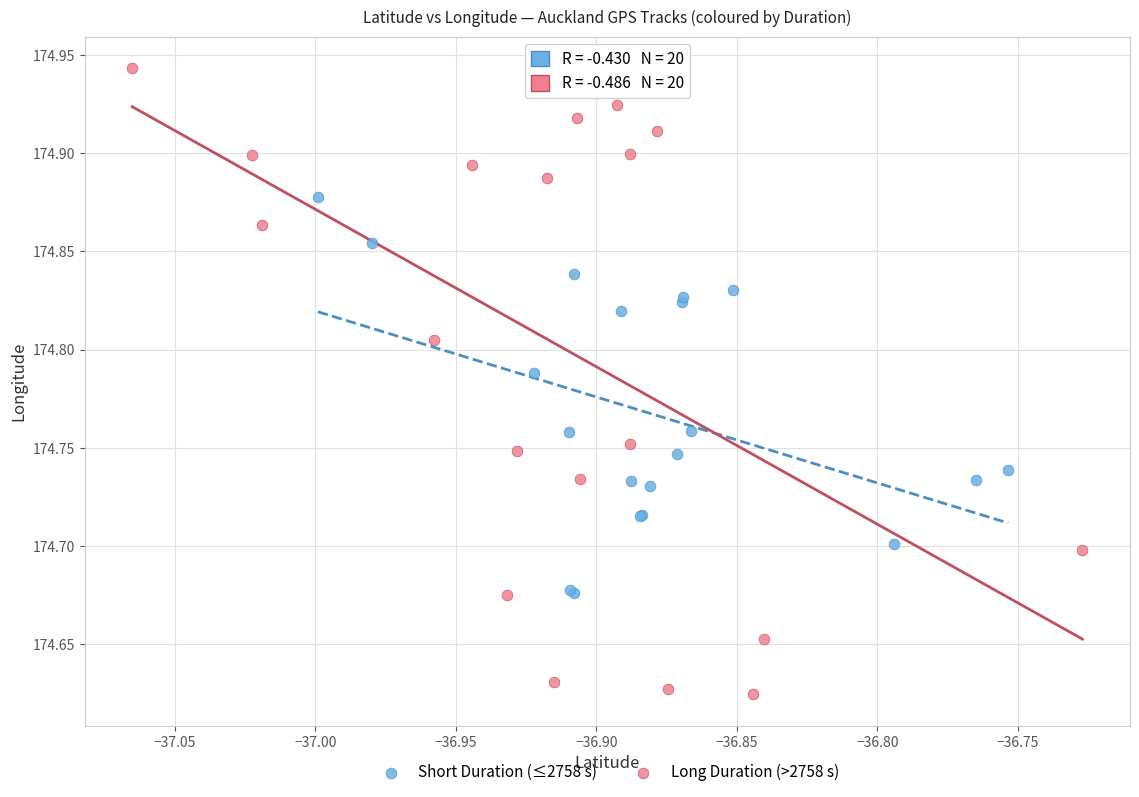

Which series has the widest spread of Y values?

Long Duration (>2758 s)